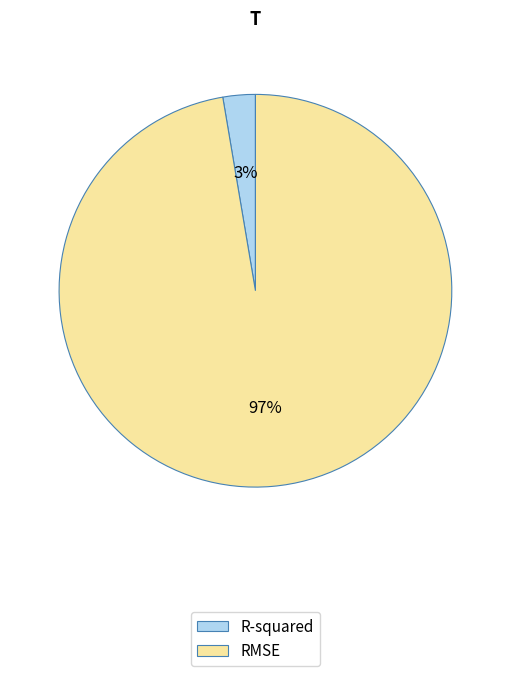

Between RMSE and R-squared, which is larger?

RMSE